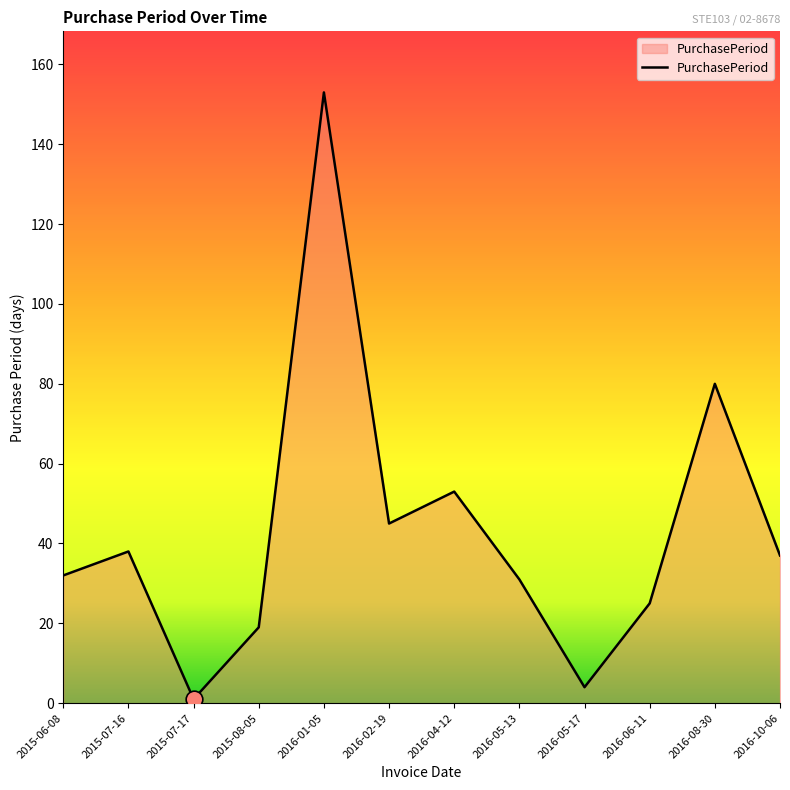

Between 2015-08-05 and 2015-07-16, which is larger?

2015-07-16